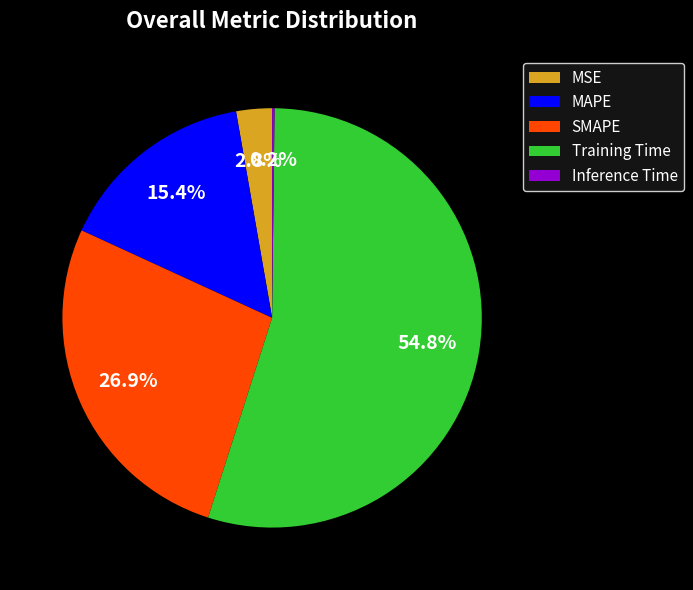

Which slice is the largest?

Training Time